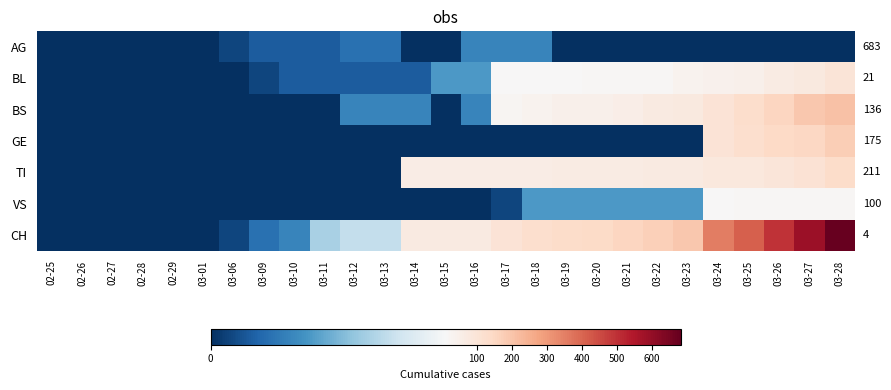

Count the number of data series in this chart.

7